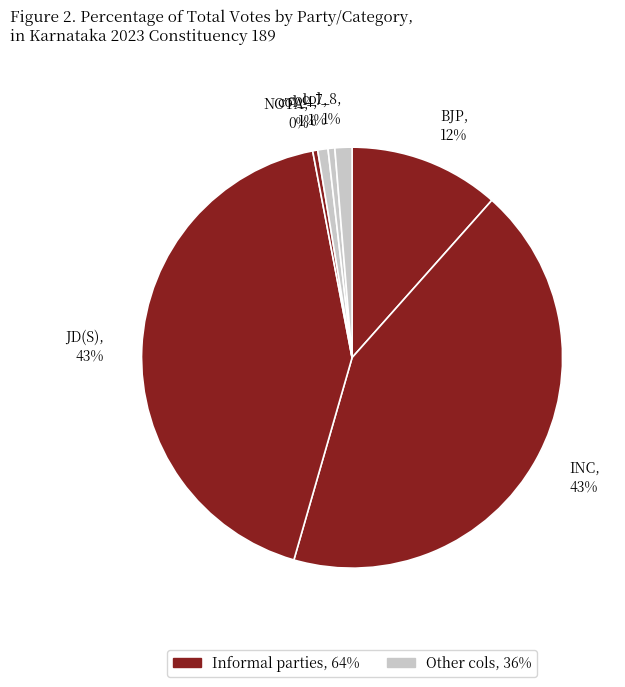

To the nearest percent, what is the difference between the largest and smallest slice percentages?

43%